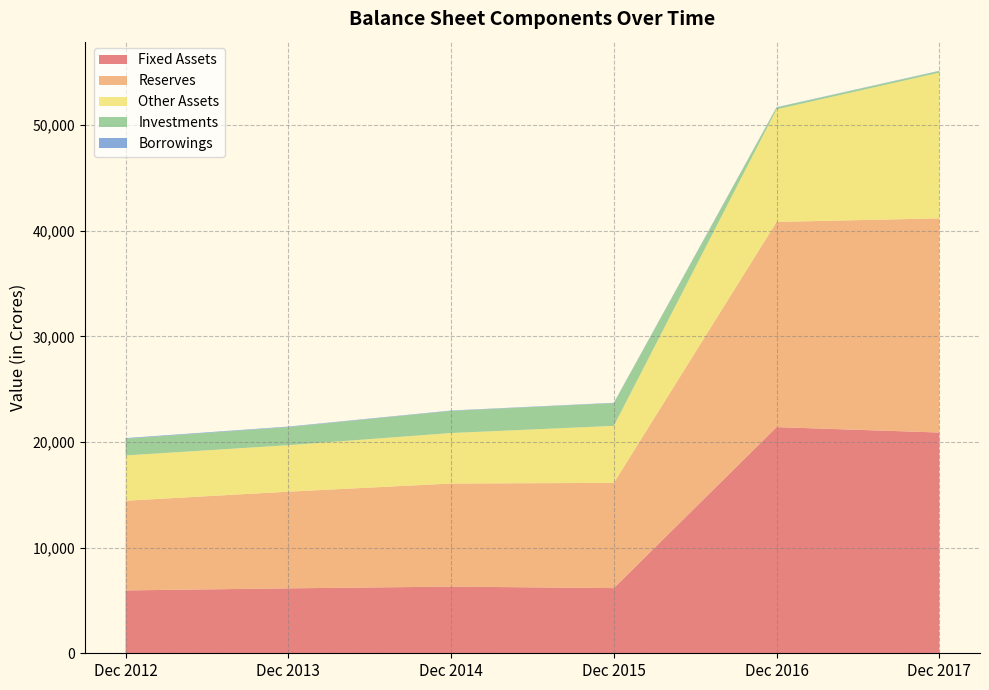

Reading right to left, what are all the values shown in this chart?

Fixed Assets: Dec 2017=20898	Dec 2016=21410	Dec 2015=6170	Dec 2014=6310	Dec 2013=6147	Dec 2012=5951
Reserves: Dec 2017=20275	Dec 2016=19424	Dec 2015=9961	Dec 2014=9760	Dec 2013=9153	Dec 2012=8489
Other Assets: Dec 2017=13791	Dec 2016=10657	Dec 2015=5398	Dec 2014=4780	Dec 2013=4399	Dec 2012=4289
Investments: Dec 2017=153	Dec 2016=175	Dec 2015=2149	Dec 2014=2097	Dec 2013=1714	Dec 2012=1581
Borrowings: Dec 2017=24	Dec 2016=29	Dec 2015=35	Dec 2014=34	Dec 2013=48	Dec 2012=60